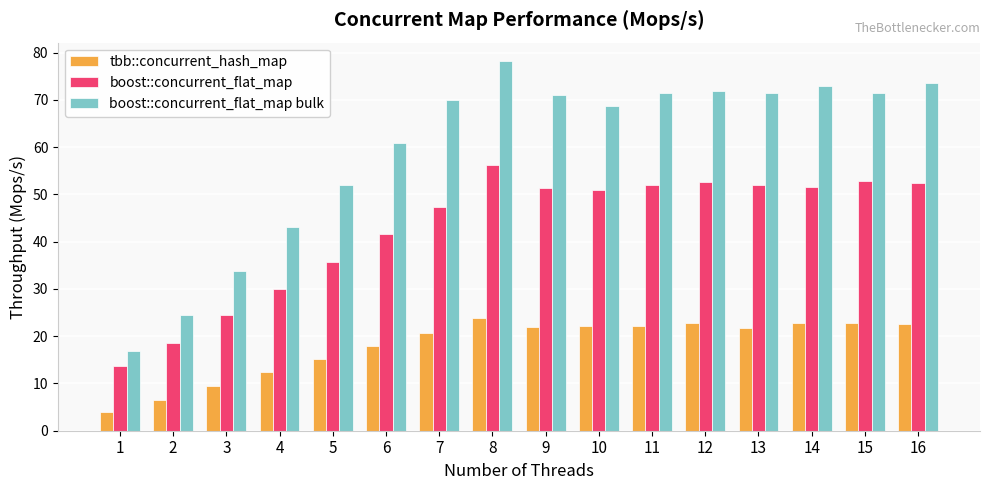

List the series in order of their overall mean, highest first.

boost::concurrent_flat_map bulk, boost::concurrent_flat_map, tbb::concurrent_hash_map